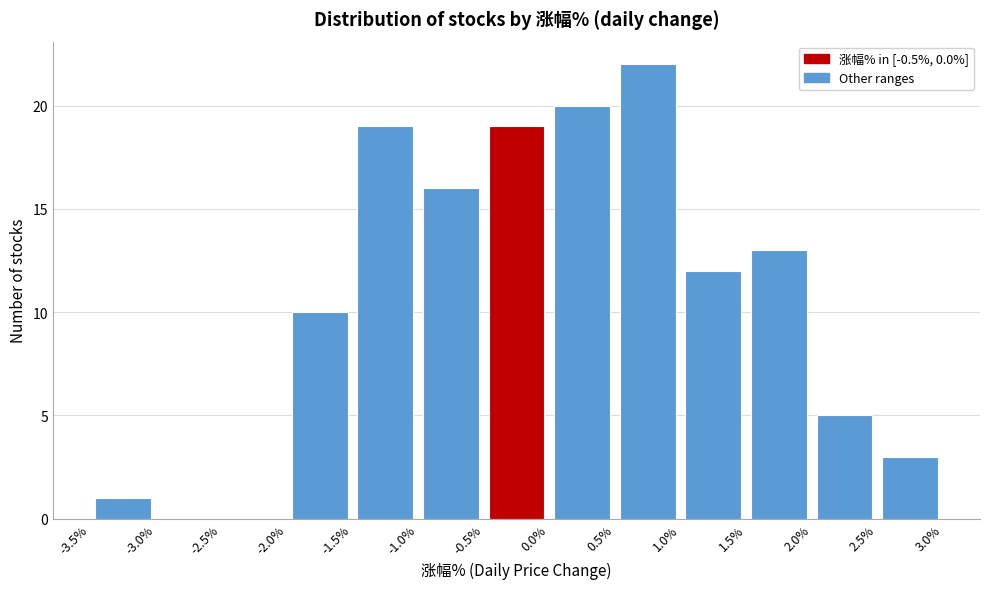

Reading left to right, transcribe this chart: for each bar, give the range it covers on the x-axis and its height. The values are not printed on the chart, so give them approximately, as read against the axis.

-3.5% to -3.0%: 1
-3.0% to -2.5%: 0
-2.5% to -2.0%: 0
-2.0% to -1.5%: 10
-1.5% to -1.0%: 19
-1.0% to -0.5%: 16
-0.5% to 0.0%: 19
0.0% to 0.5%: 20
0.5% to 1.0%: 22
1.0% to 1.5%: 12
1.5% to 2.0%: 13
2.0% to 2.5%: 5
2.5% to 3.0%: 3